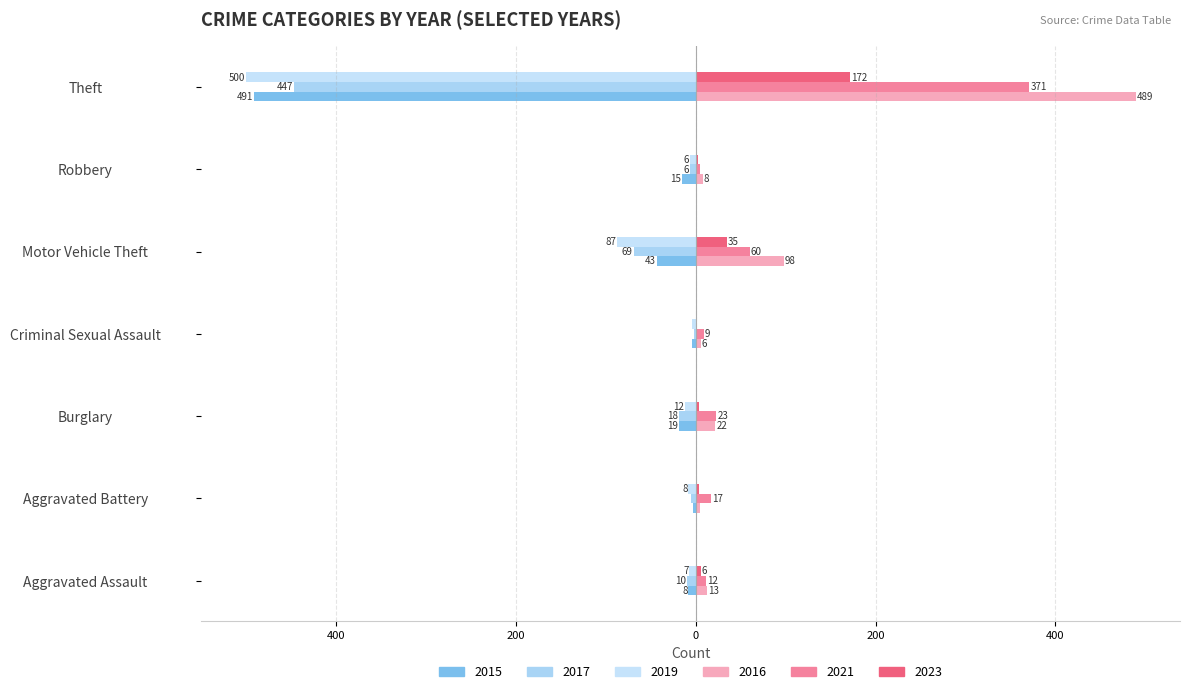

True or false: 2015 has a value of -19 at Burglary.

True